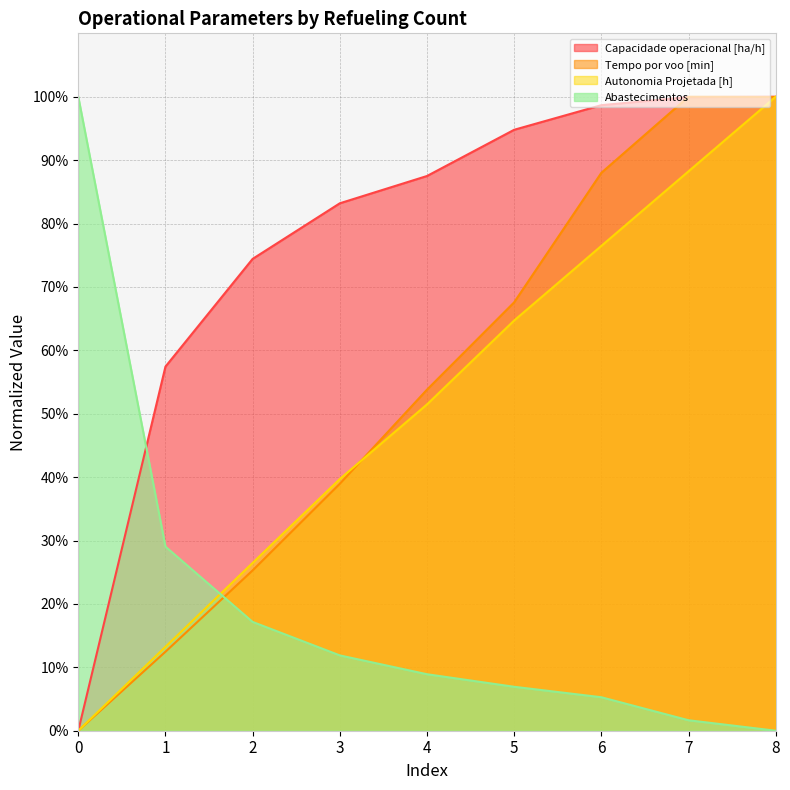

True or false: Autonomia Projetada [h] and Capacidade operacional [ha/h] cross at least once.

False